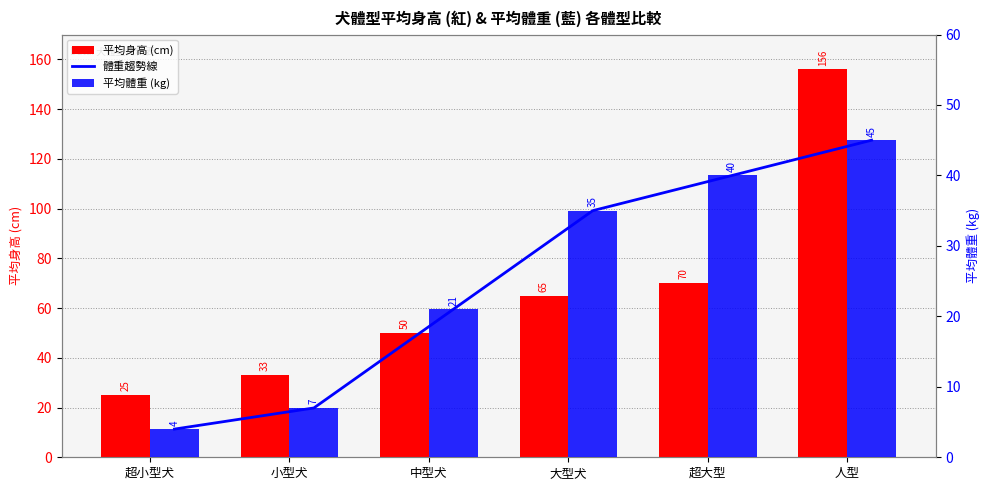

What is the average value of the 平均身高 (cm) series?

66